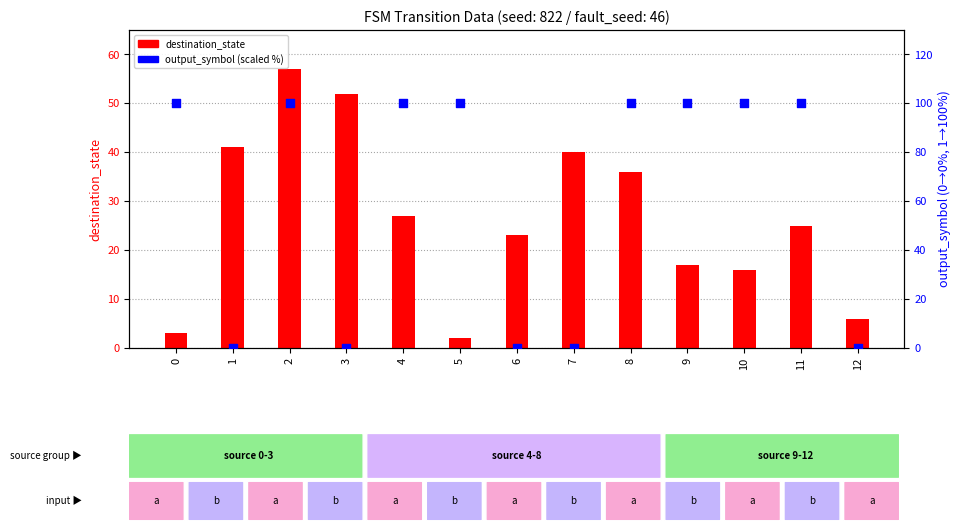

Is the value of destination_state at 6 greater than the value of output_symbol (scaled %) at 7?

Yes